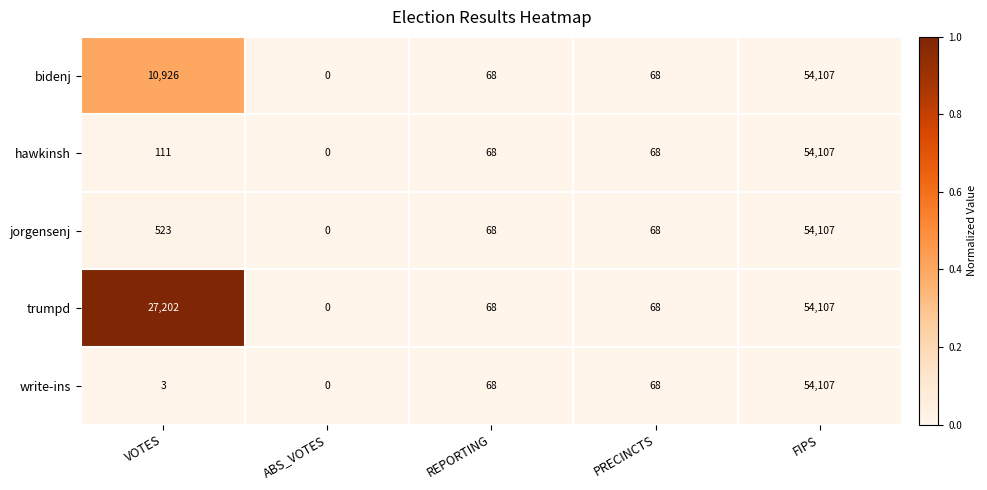

Reading left to right, what are all the values shown in this chart?

bidenj: 10926	0	68	68	54107
hawkinsh: 111	0	68	68	54107
jorgensenj: 523	0	68	68	54107
trumpd: 27202	0	68	68	54107
write-ins: 3	0	68	68	54107